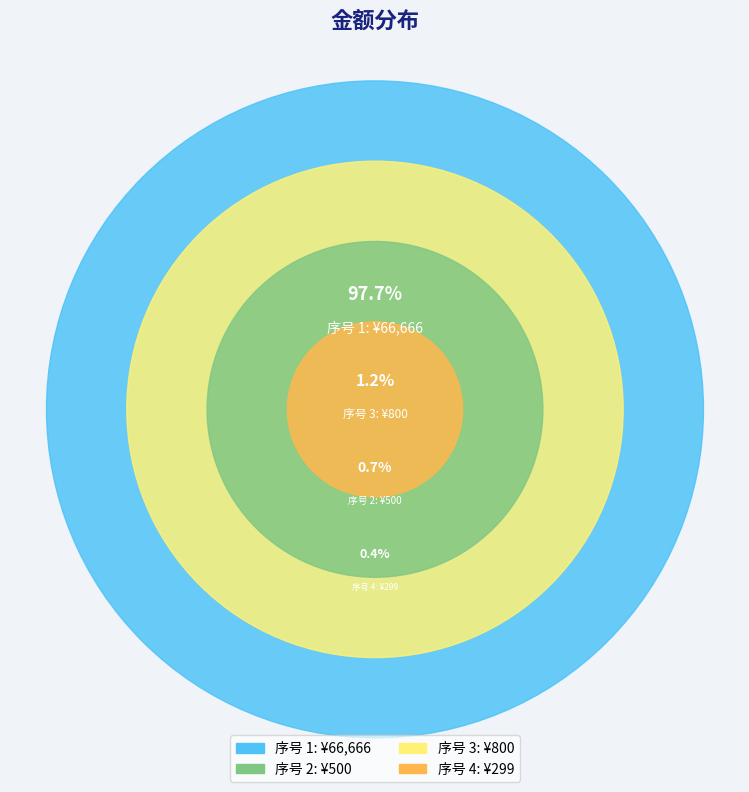

Is there a majority slice in this chart?

Yes